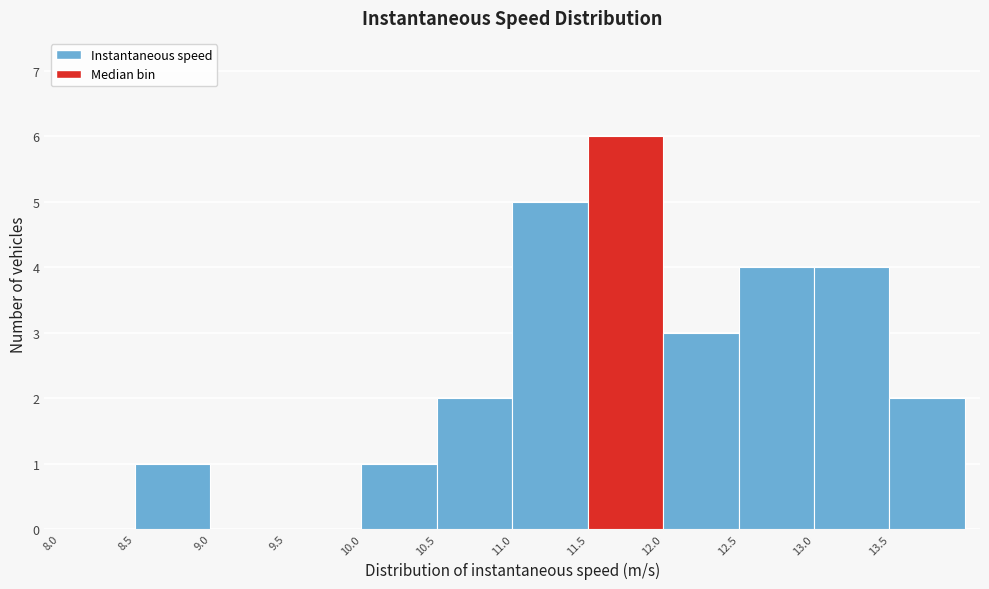

Over which range of the x-axis is the bar tallest?

11.5 to 12.0